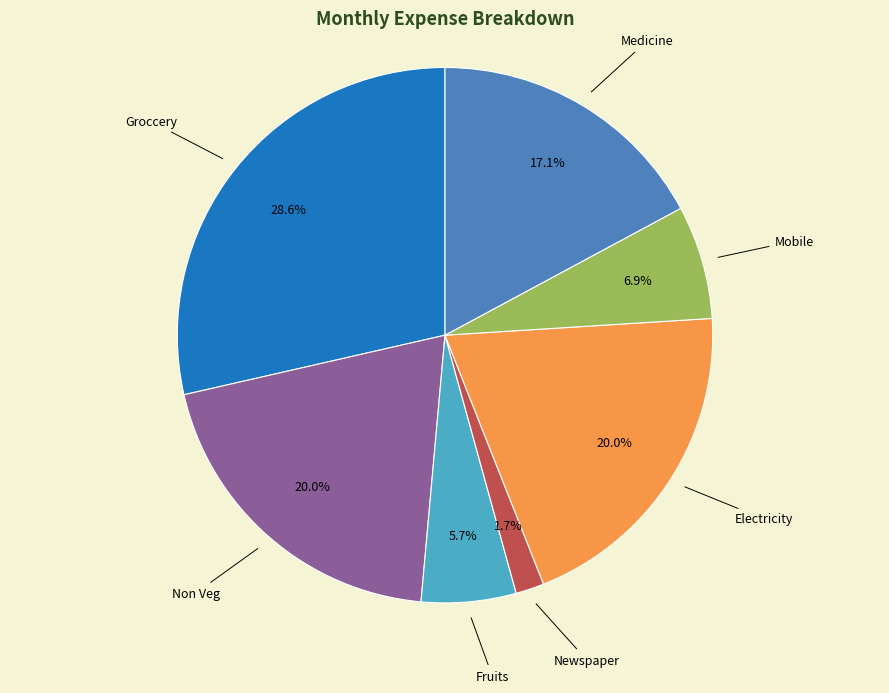

To the nearest percent, what percentage of the pie is Groccery?

29%